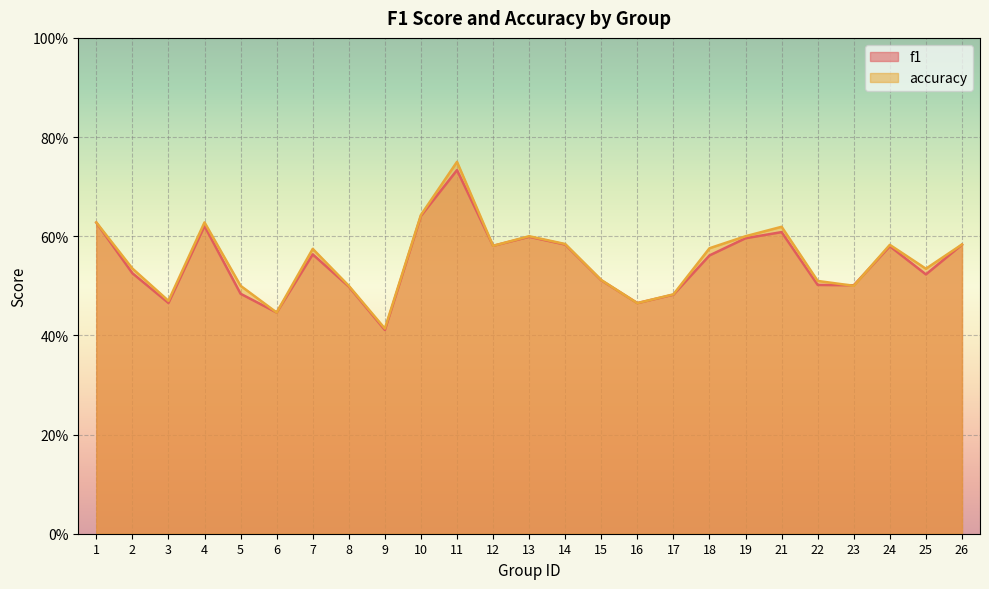

What is the sum of all accuracy values?

13.8